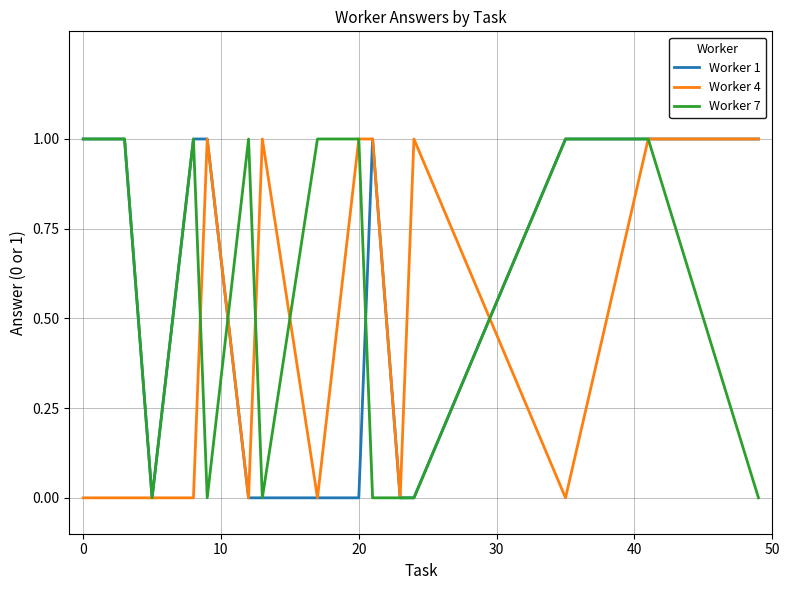

Reading left to right, extract all data points from this chart.

Worker 1: 1	1	0	1	1	0	0	0	0	1	0	0	1	1	1
Worker 4: 0	0	0	0	1	0	1	0	1	1	0	1	0	1	1
Worker 7: 1	1	0	1	0	1	0	1	1	0	0	0	1	1	0